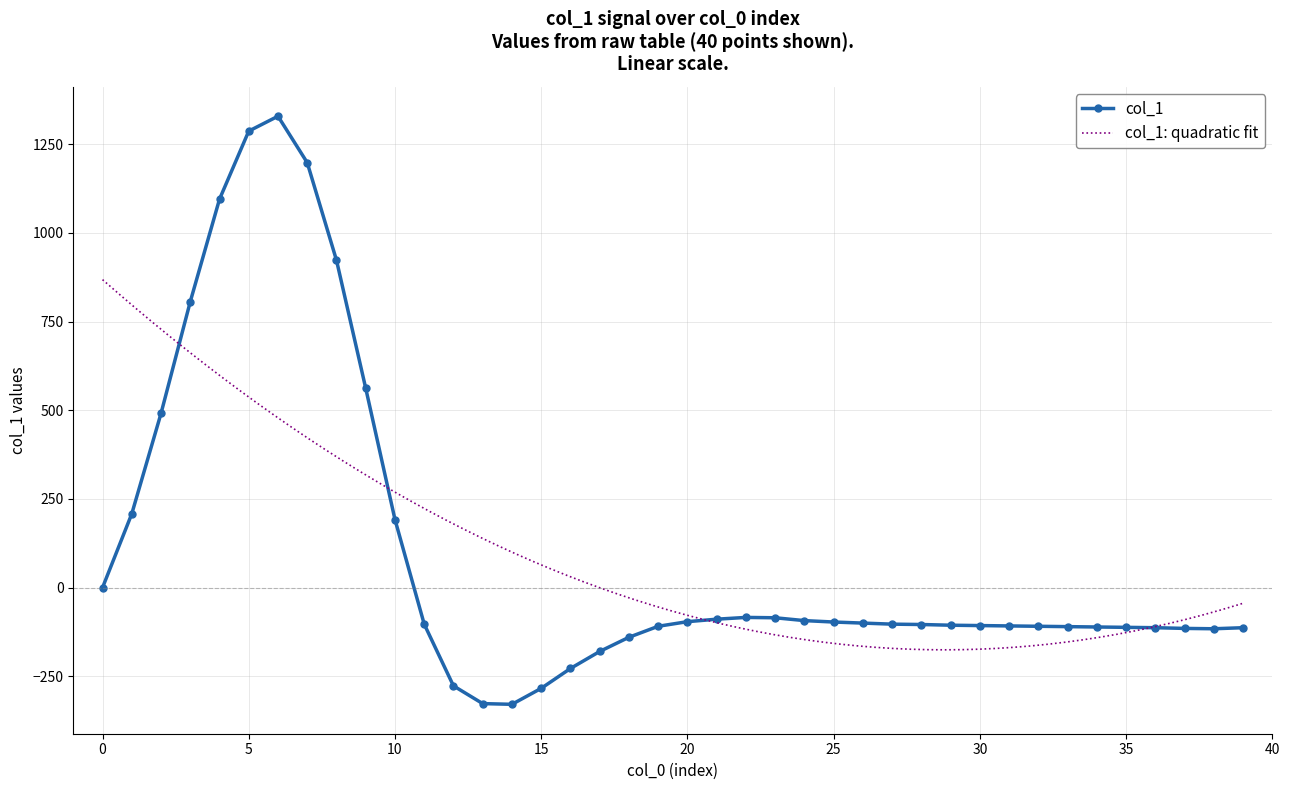

What is the greatest value displayed?

1329